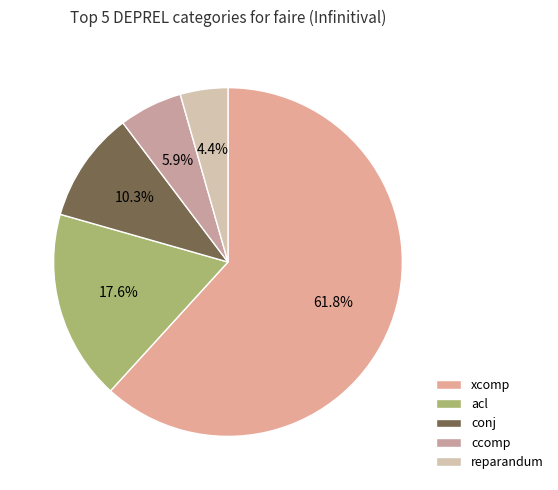

What portion of the pie excludes xcomp?

38.2%